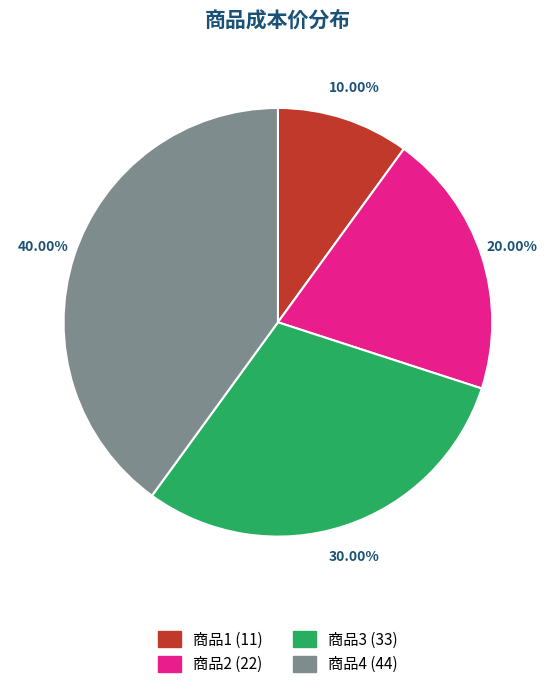

Does 2 represent more than half of the total?

No